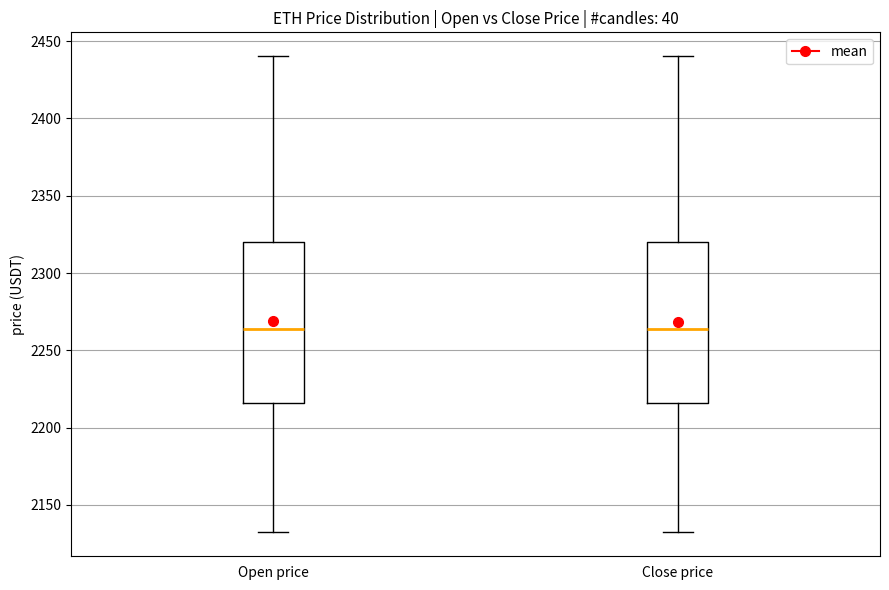

Reading left to right, transcribe this box plot: for each box, give where its median line is, the range the box spans, and where its two whiskers end, as read against the y-axis. The values are not printed on the chart, so give them approximately, as read against the axis.

Open price: median 2265, box 2215 to 2320, whiskers 2130 to 2440
Close price: median 2265, box 2215 to 2320, whiskers 2130 to 2440